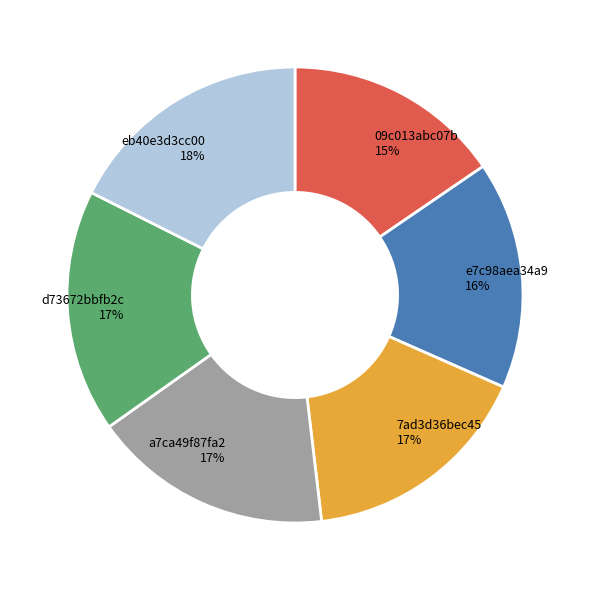

What percentage is the 09c013abc07b slice, to the nearest percent?

15%